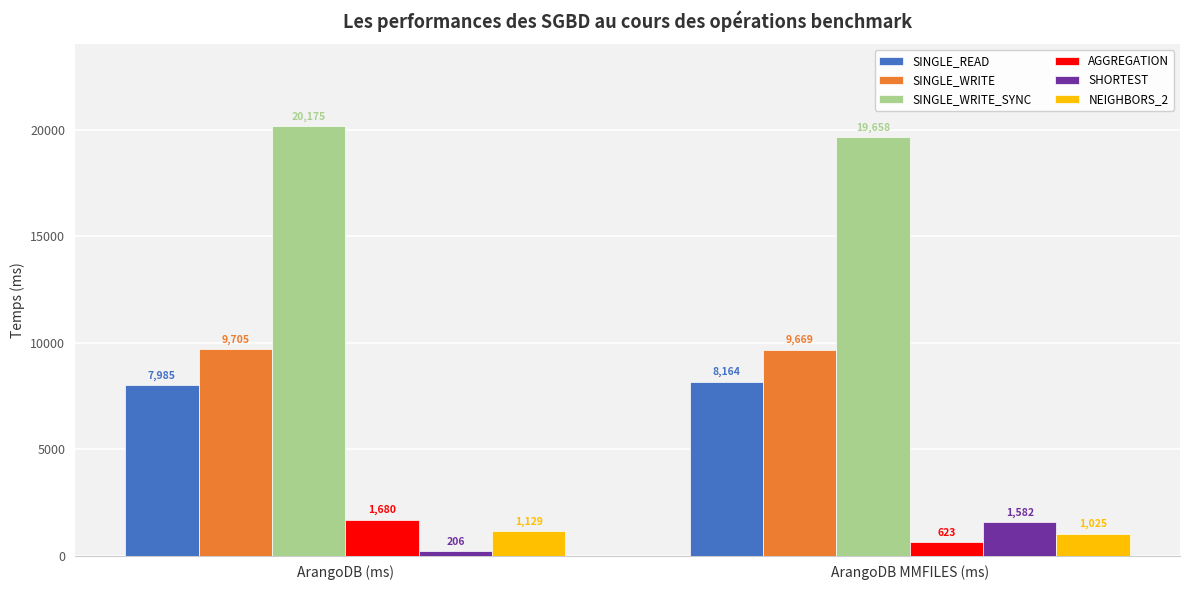

How many AGGREGATION values are between 623 and 1680?

2